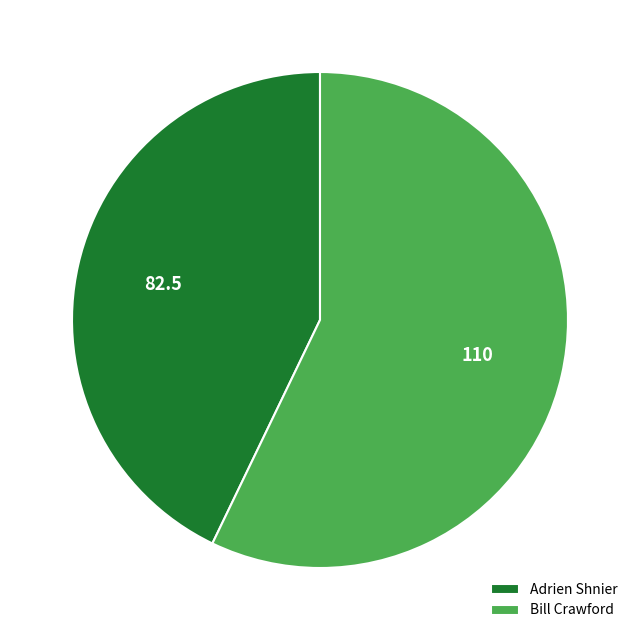

Combined, do Adrien Shnier and Bill Crawford account for over 50%?

Yes